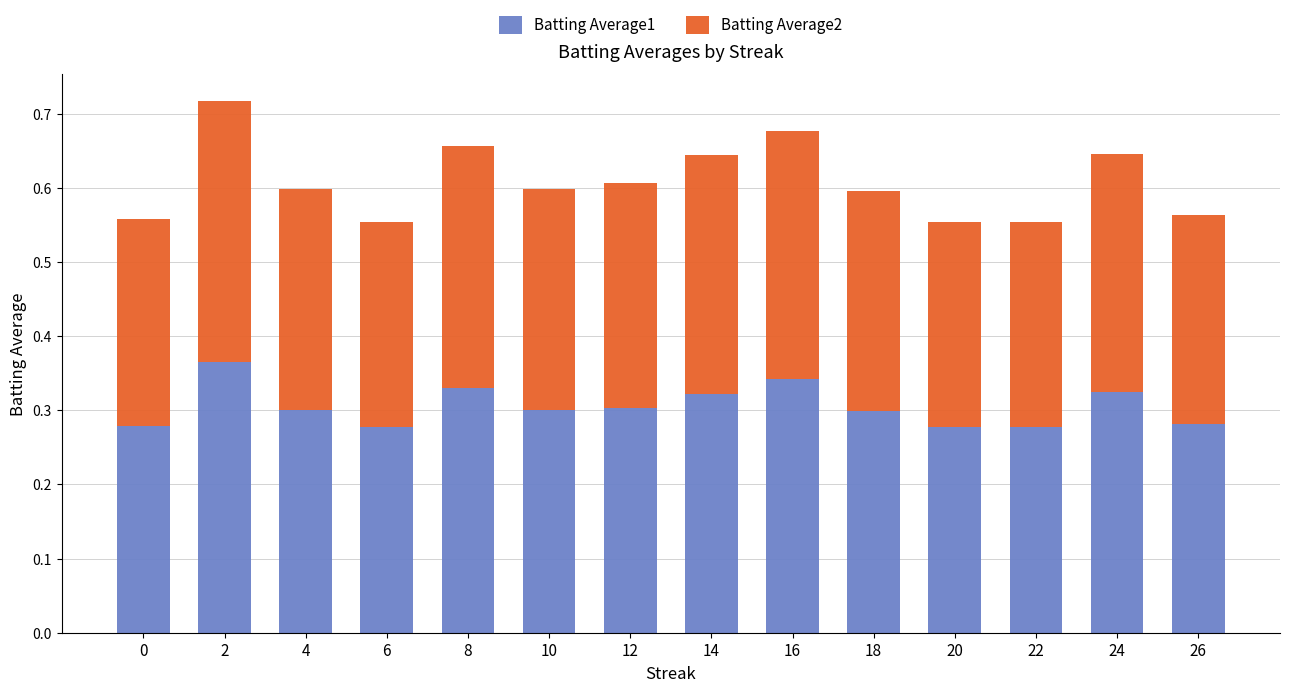

What is the sum of the Batting Average1 values at 4 and 10?

0.6